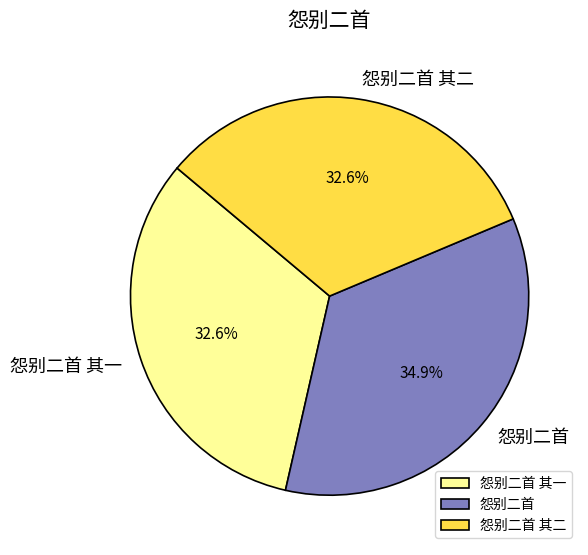

What is the largest slice in the pie chart?

怨别二首